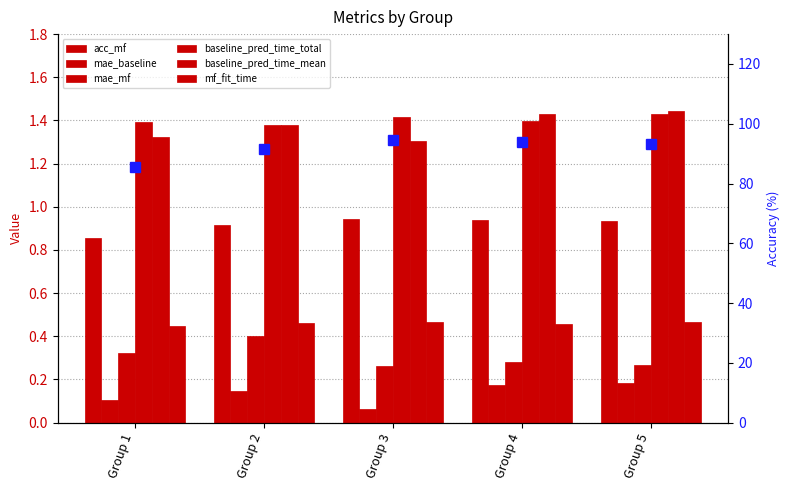

What is the sum of the mae_mf values at Group 2 and Group 1?

0.7